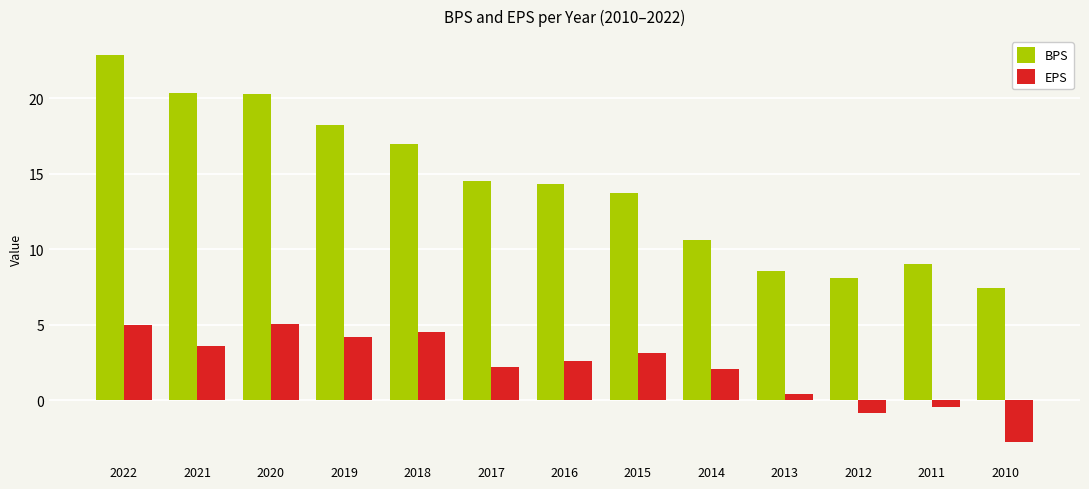

What is the maximum value for BPS?

22.8